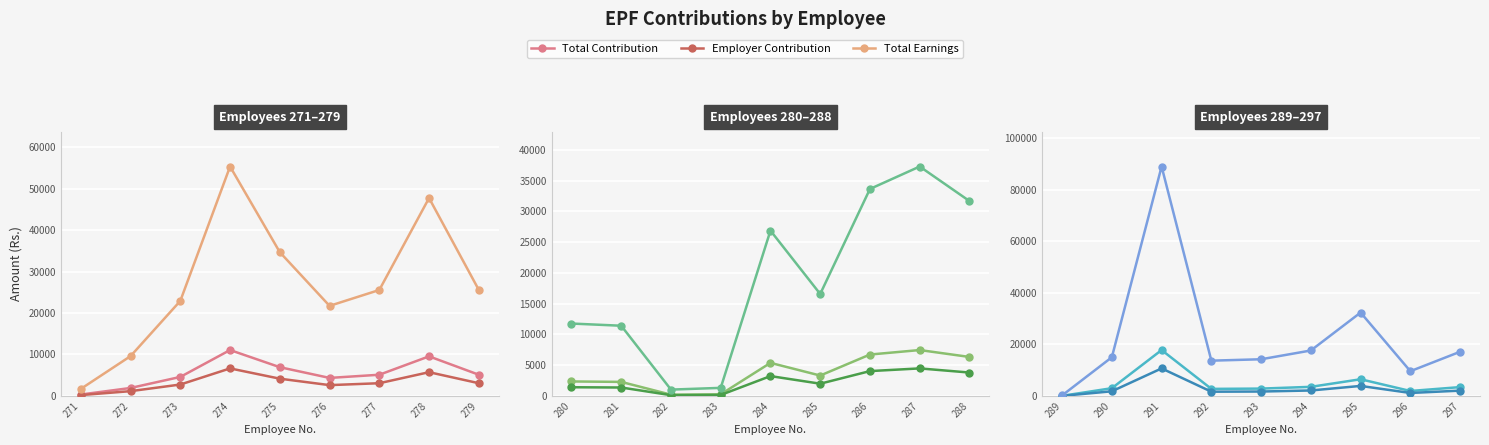

True or false: Employer Contribution and Total Earnings intersect in this chart.

False